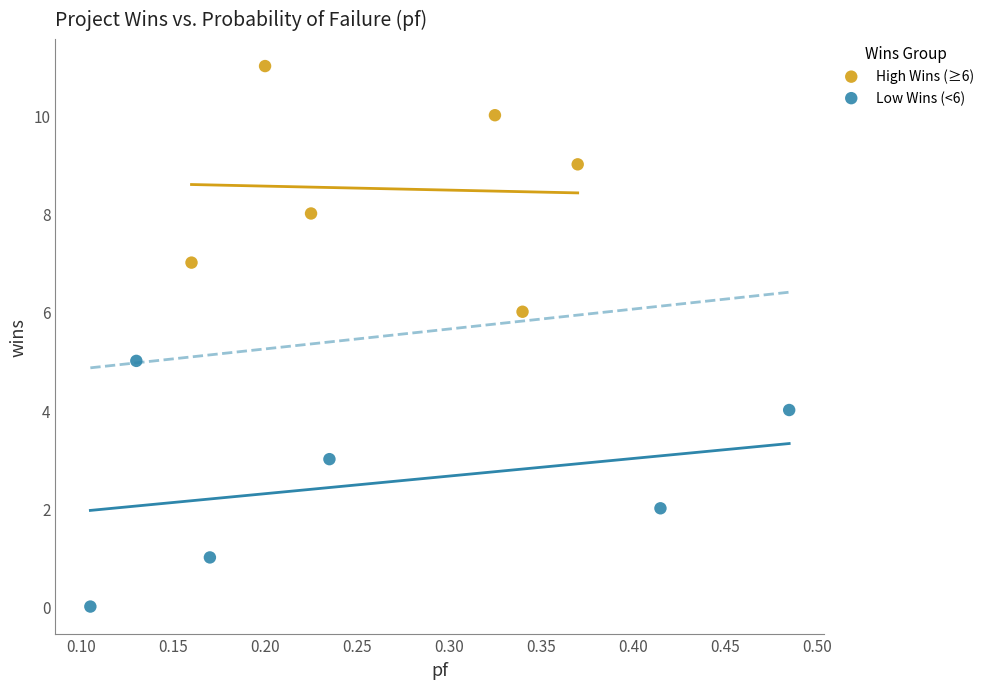

Which series reaches the minimum Y coordinate?

Low Wins (<6)